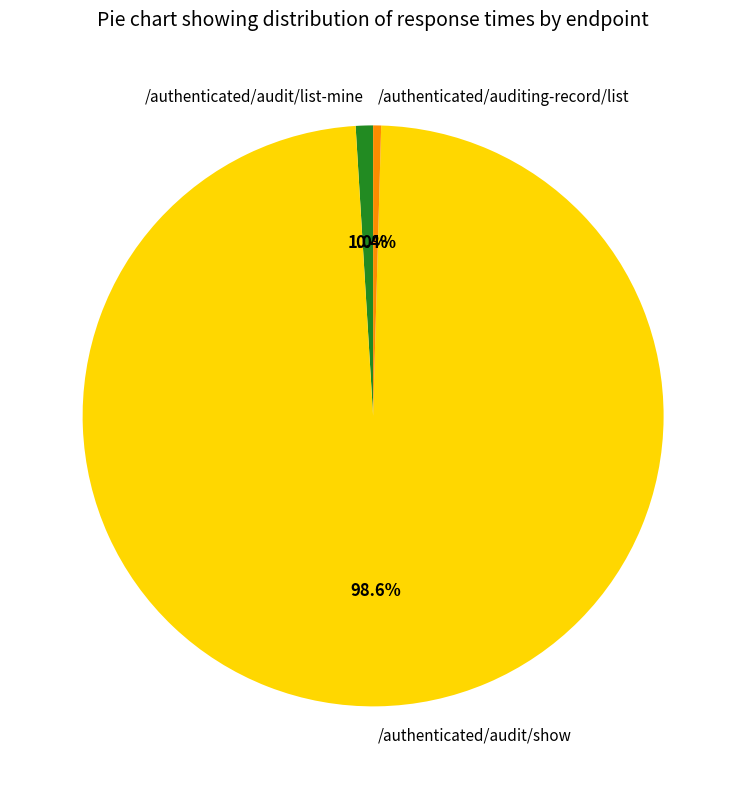

Is the sum of /authenticated/auditing-record/list and /authenticated/audit/list-mine greater than half?

No